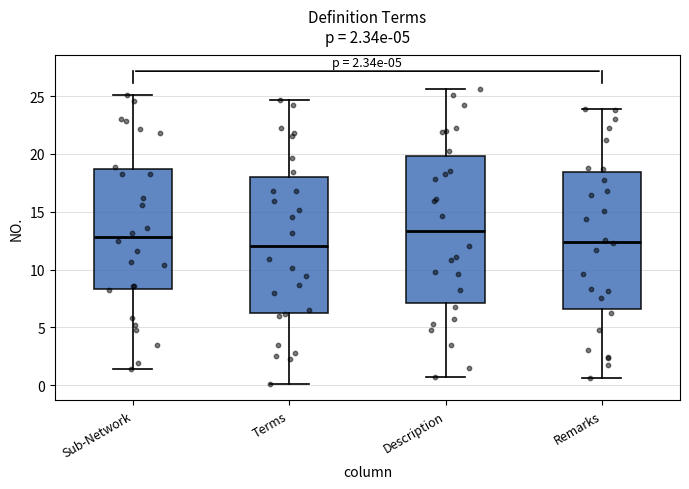

Comparing the boxes themselves (not the whiskers), which one is the tallest?

Description